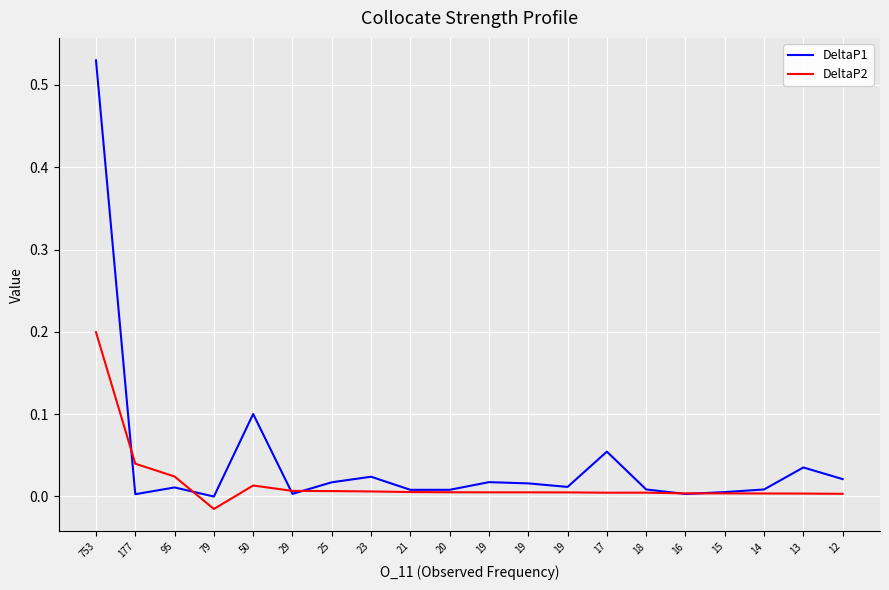

What are all the series names shown in the legend?

DeltaP1, DeltaP2